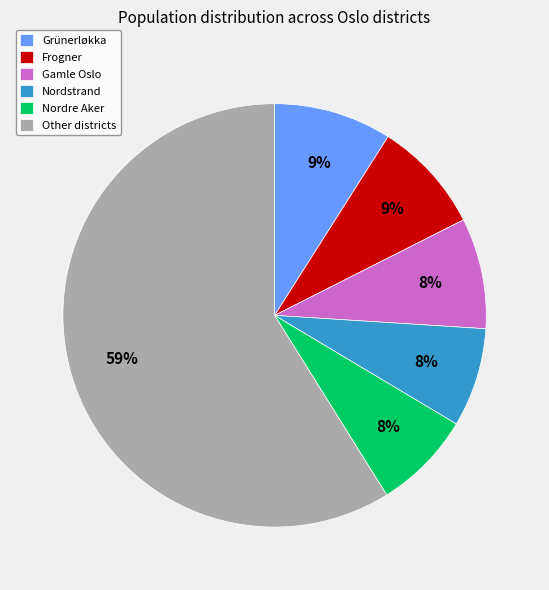

Is the sum of Frogner and Other districts greater than half?

Yes